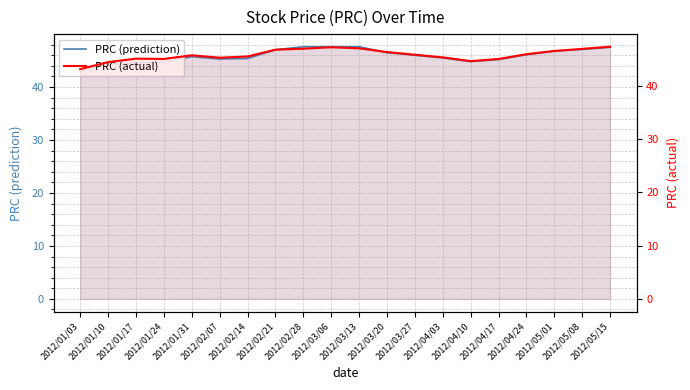

How many values in the PRC (actual) series exceed 45?

16